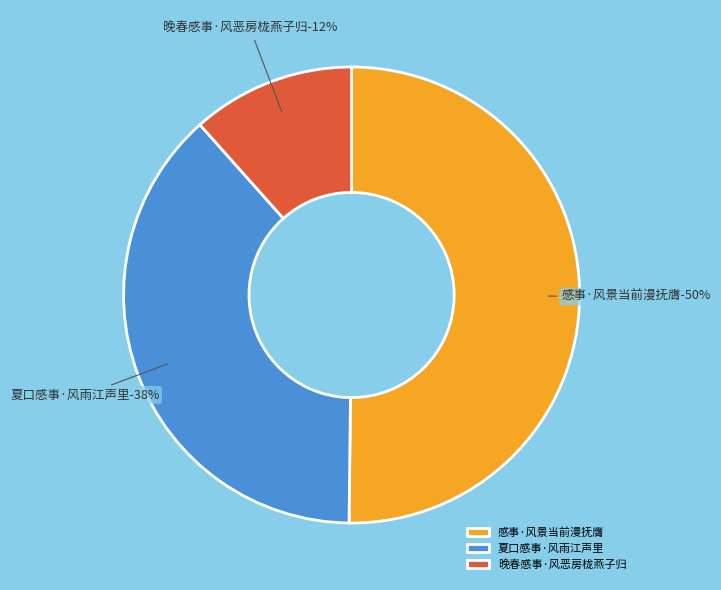

Is 夏口感事·风雨江声里 the majority of the pie?

No